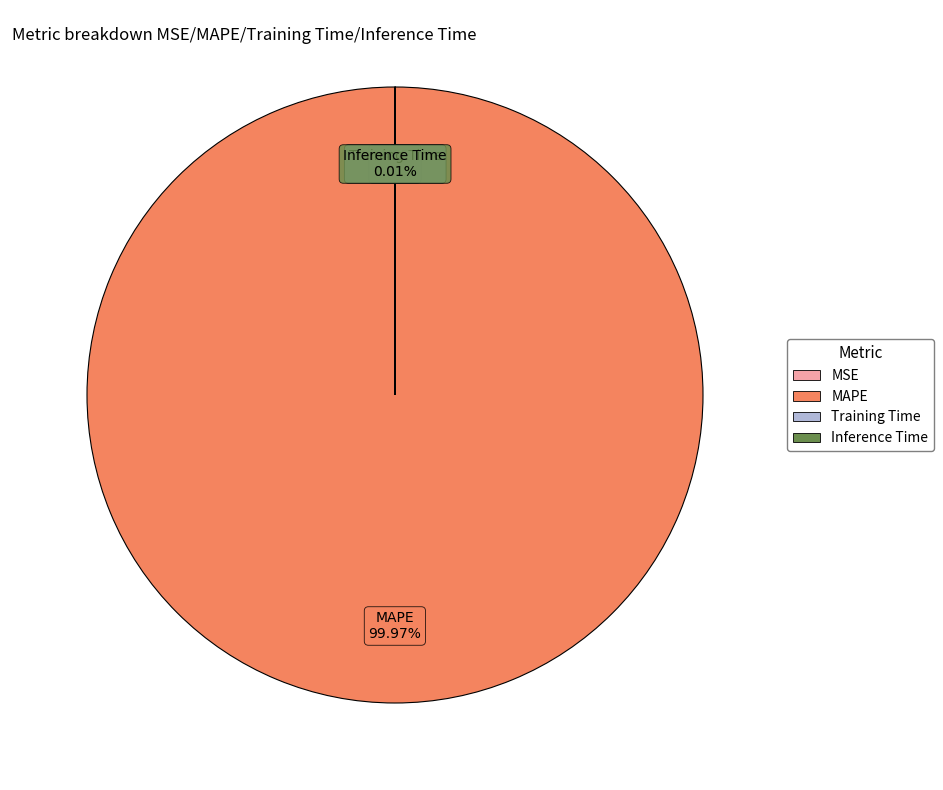

Is there a majority slice in this chart?

Yes